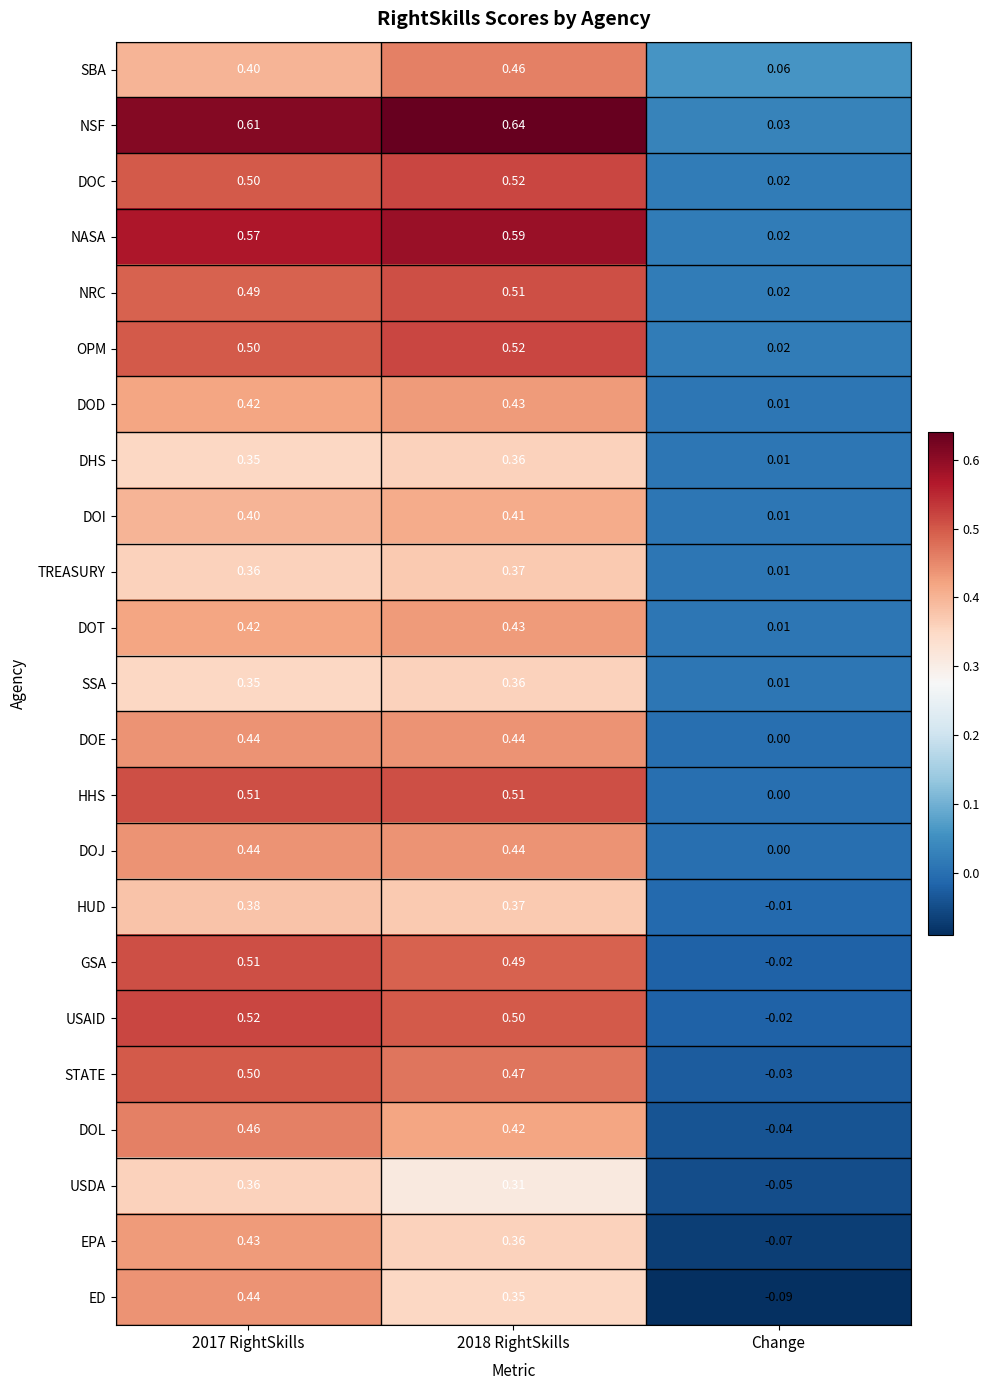

What is the total value across all series at 2018 RightSkills?

10.3